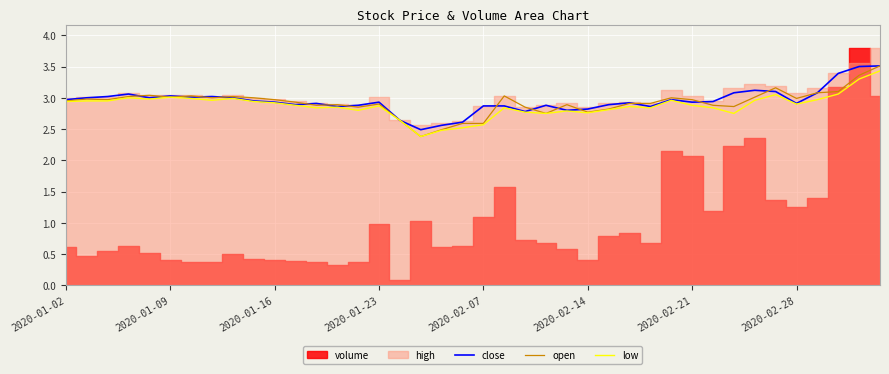

What is the highest value of the open series?

3.5